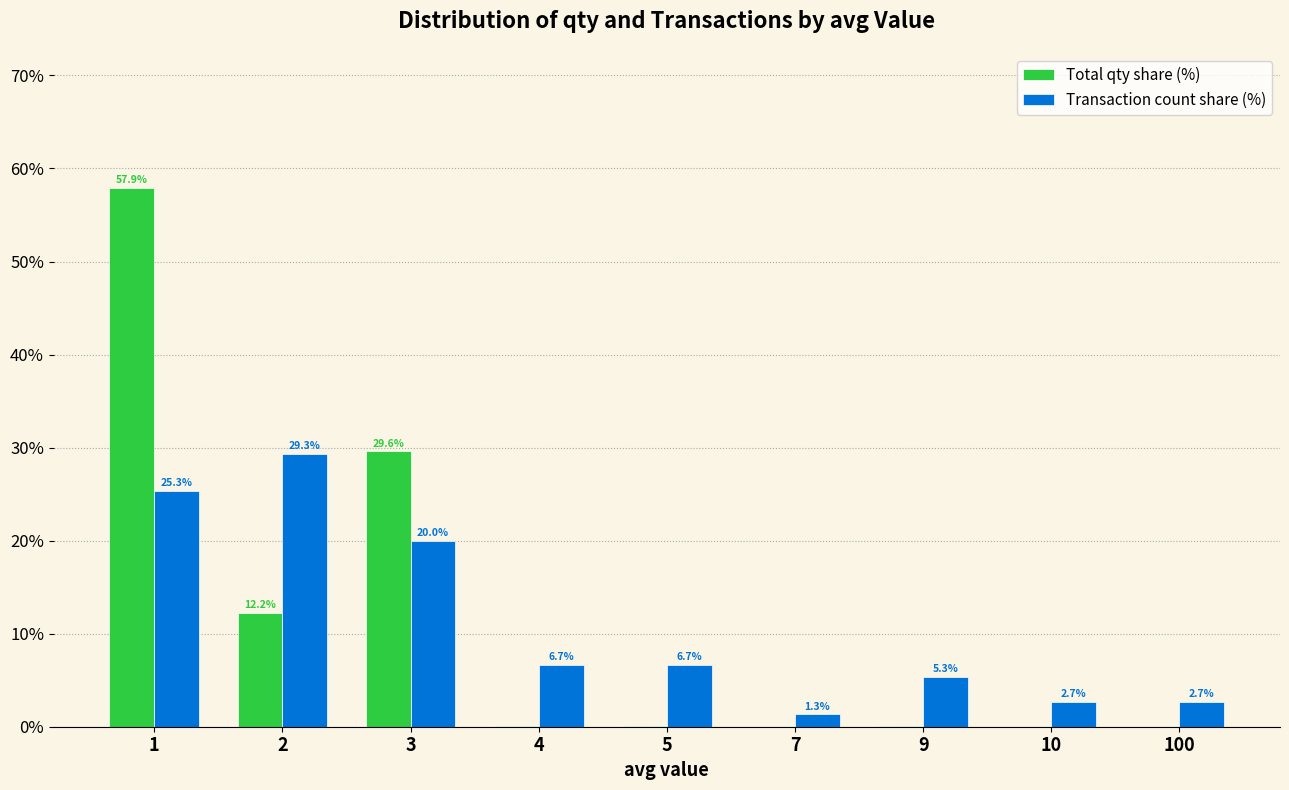

At which category does the chart reach its peak across all series?

1